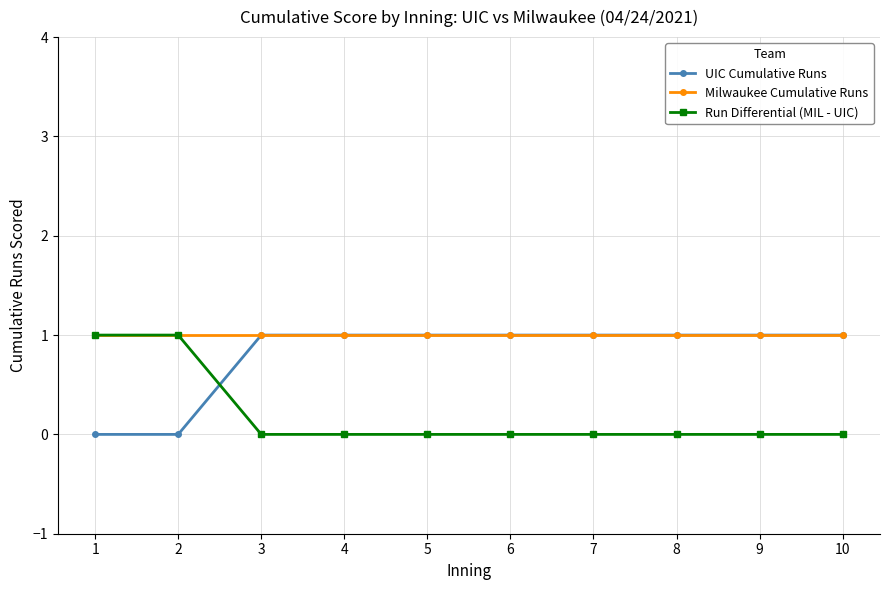

Reading left to right, list all the values displayed in this chart.

UIC Cumulative Runs: 0	0	1	1	1	1	1	1	1	1
Milwaukee Cumulative Runs: 1	1	1	1	1	1	1	1	1	1
Run Differential (MIL - UIC): 1	1	0	0	0	0	0	0	0	0